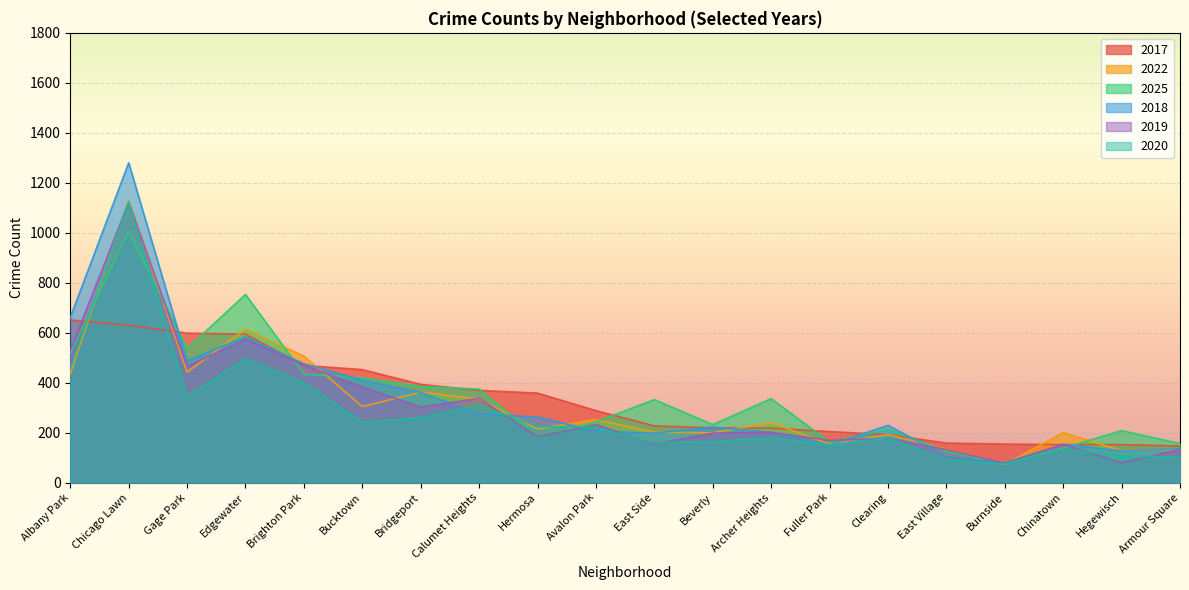

Between which two adjacent categories do 2017 and 2025 first intersect?

Albany Park and Chicago Lawn